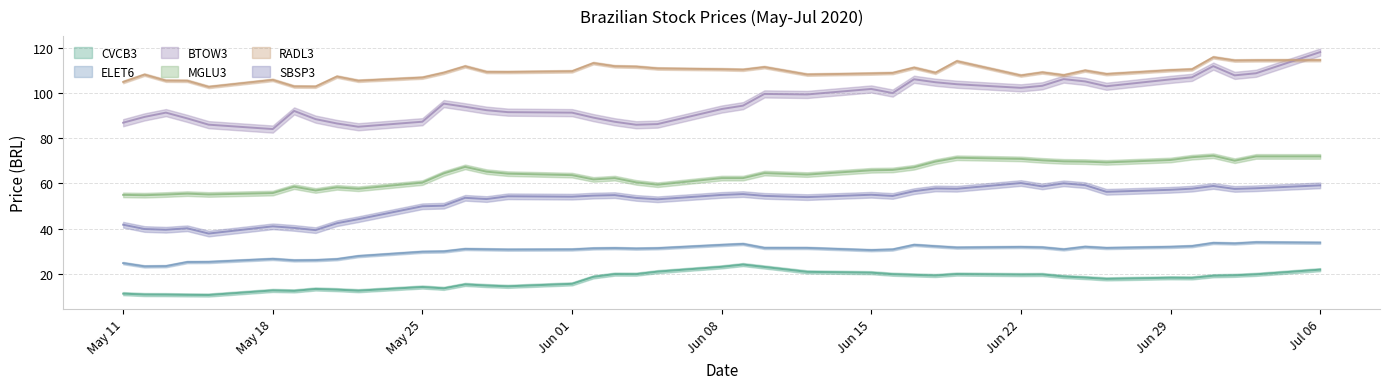

How many lines are shown in the chart?

6